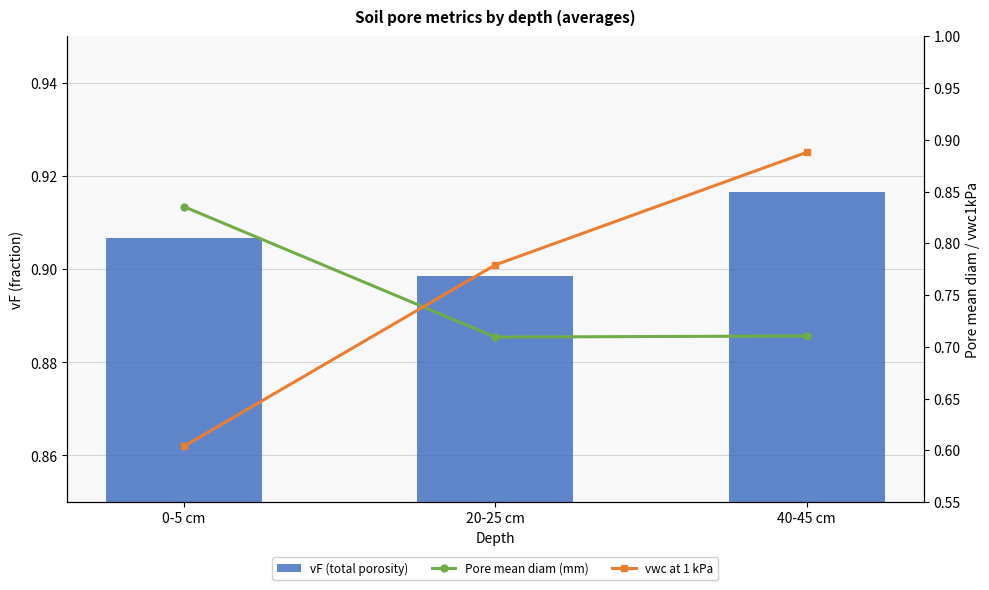

What is the average value of the vwc at 1 kPa series?

0.8